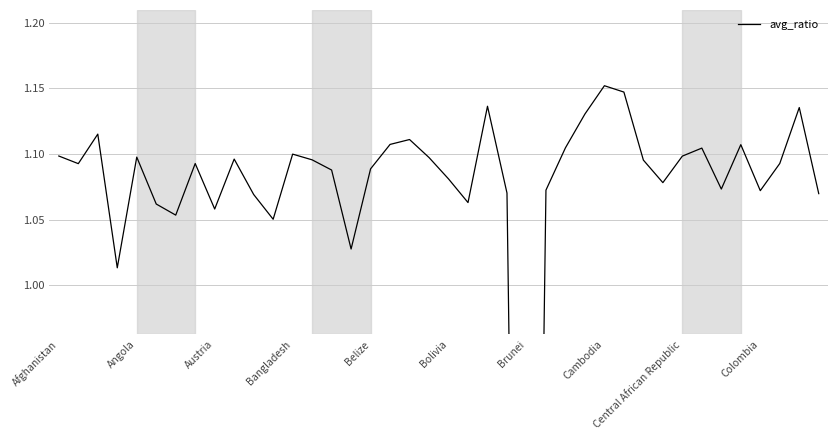

List the labels in order of value, largest first.

28, 29, 22, 38, 27, Austria, 18, 17, 35, 26, 33, 12, Afghanistan, 32, Belize, 19, Colombia, 13, 30, 37, Cambodia, Angola, 16, 14, 20, 31, 34, 25, 36, 23, 39, 10, 21, Bolivia, Central African Republic, Brunei, 11, 15, Bangladesh, 24